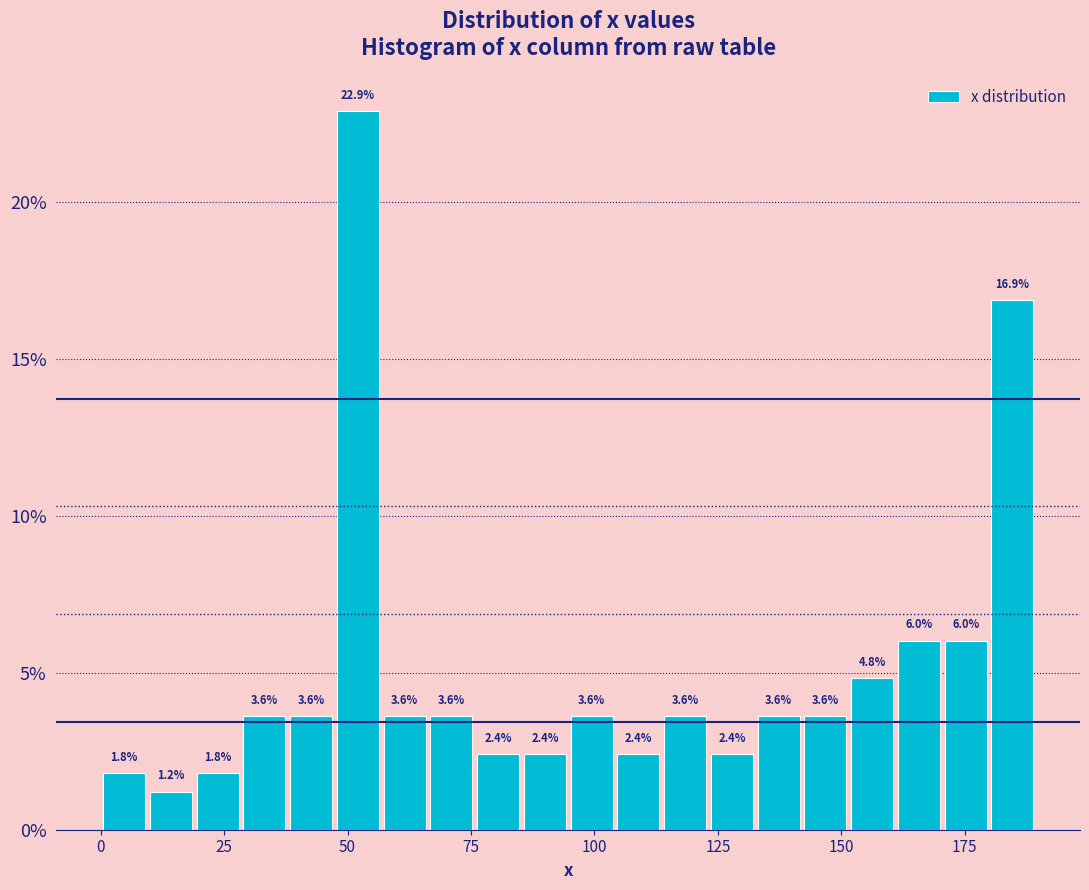

Read against the x-axis, roughly where is the centre of the tallest bar?

50